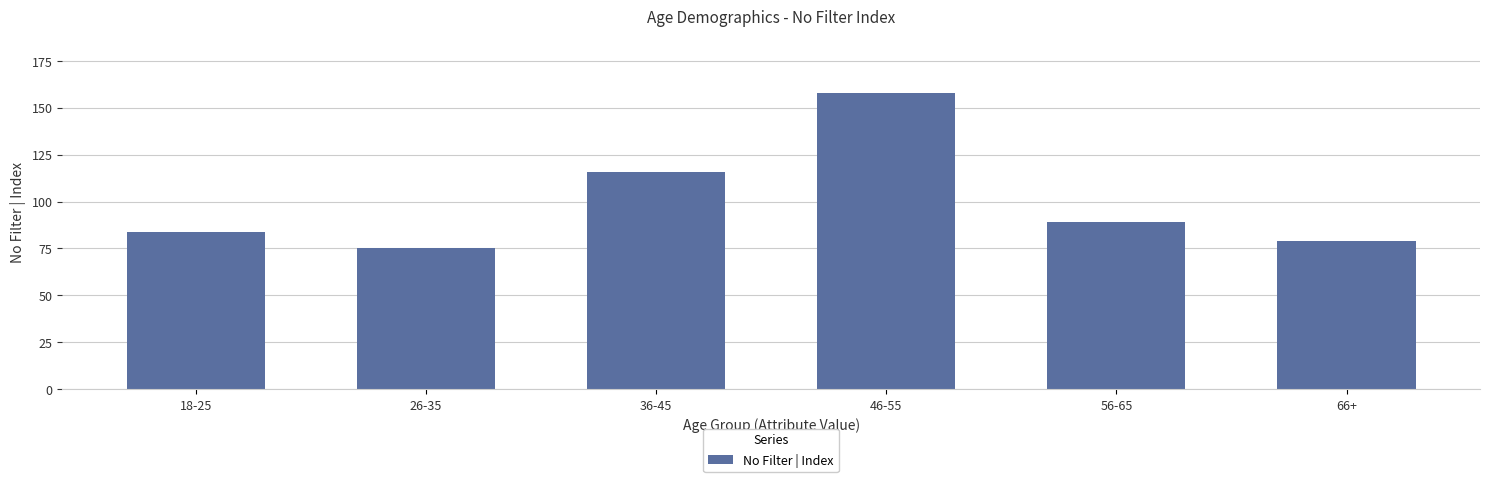

Are the bars grouped side by side (vs. stacked)?

No